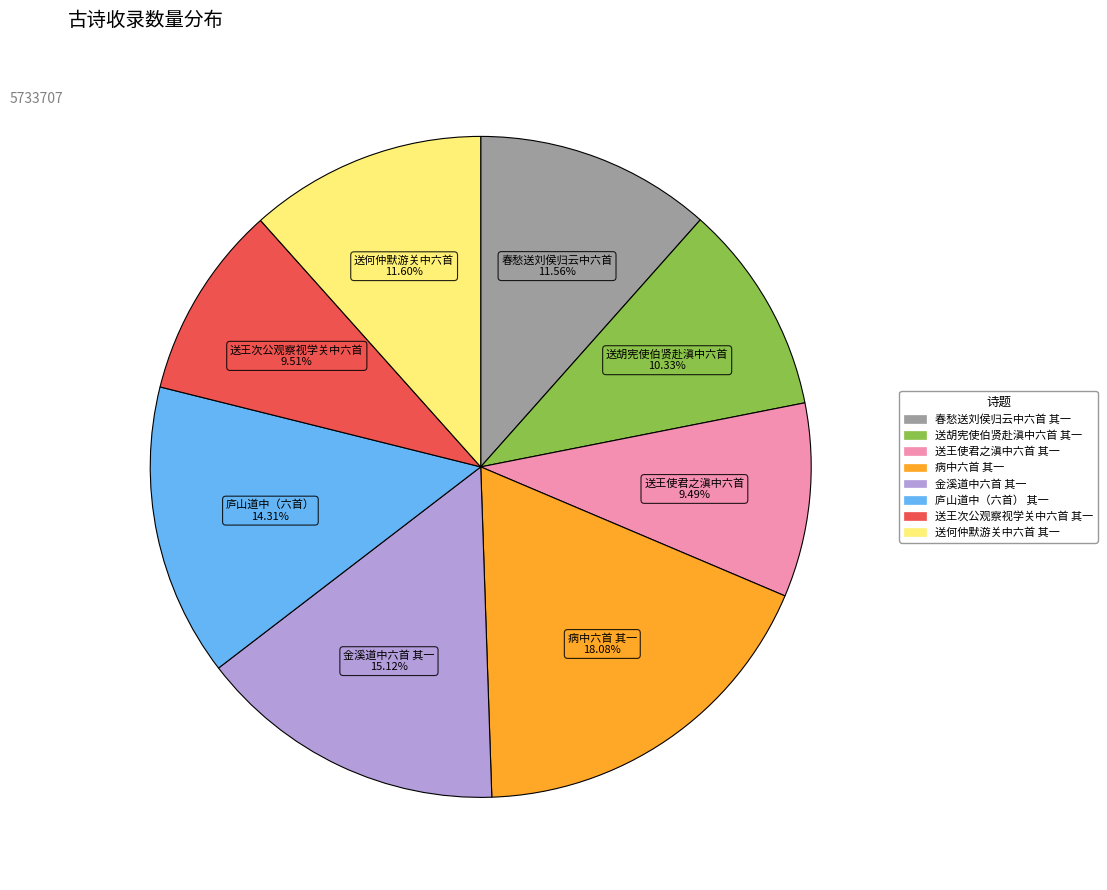

Which slice is the largest?

病中六首 其一